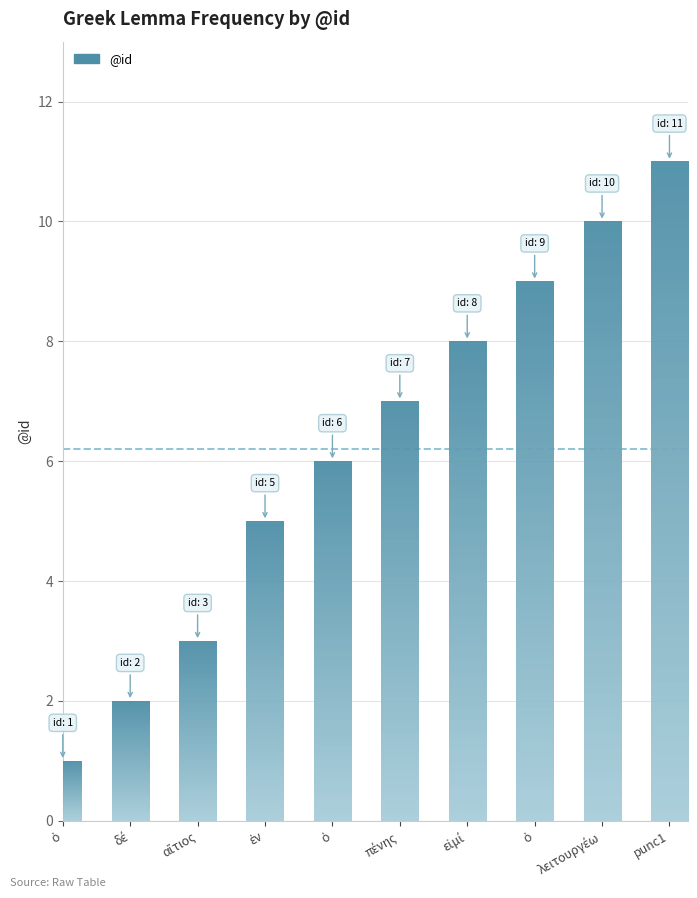

Which label corresponds to the smallest value in the chart?

ὁ